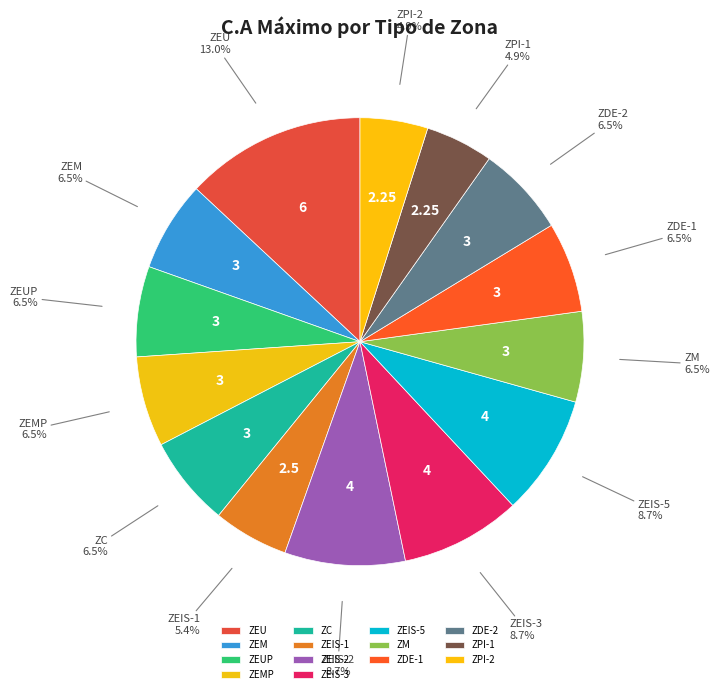

What is the ratio of the value at ZDE-2 to the value at ZEIS-1?

1.2